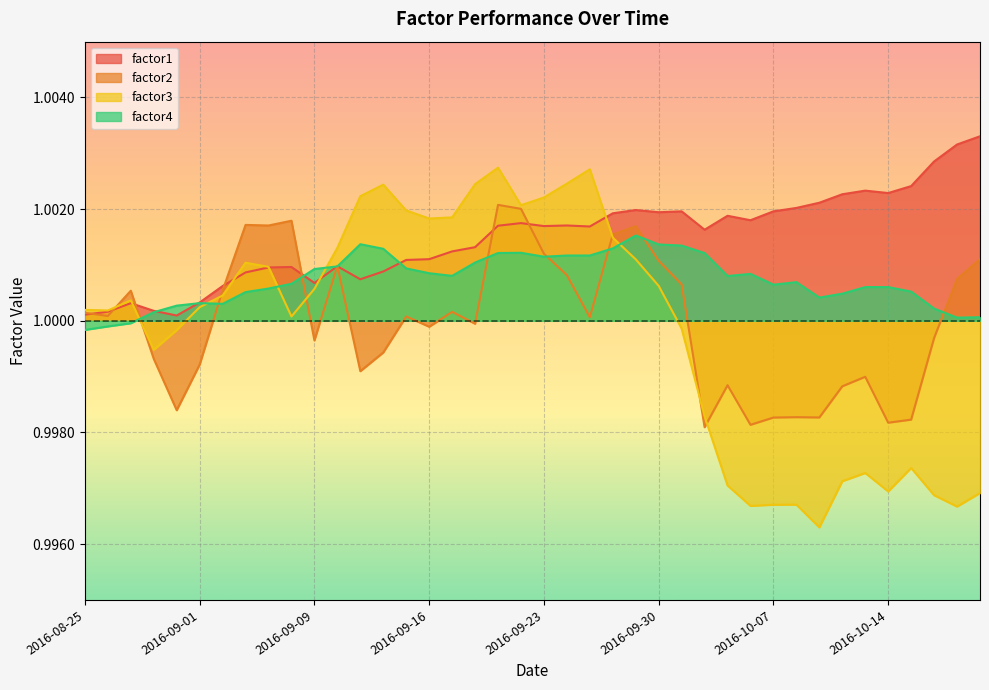

At which category is the sum across all series the highest?

2016-09-21